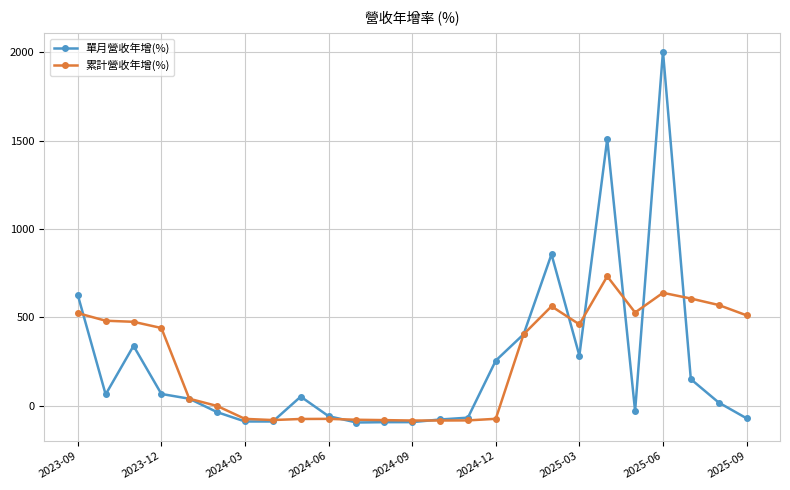

What is the minimum value for 單月營收年增(%)?

-94.3